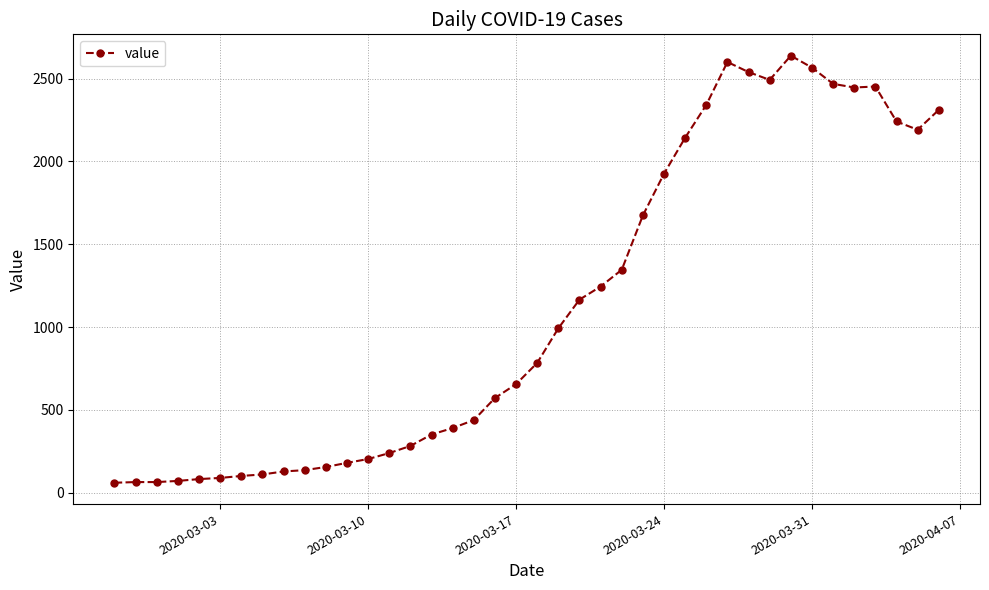

What is the average value?

1124